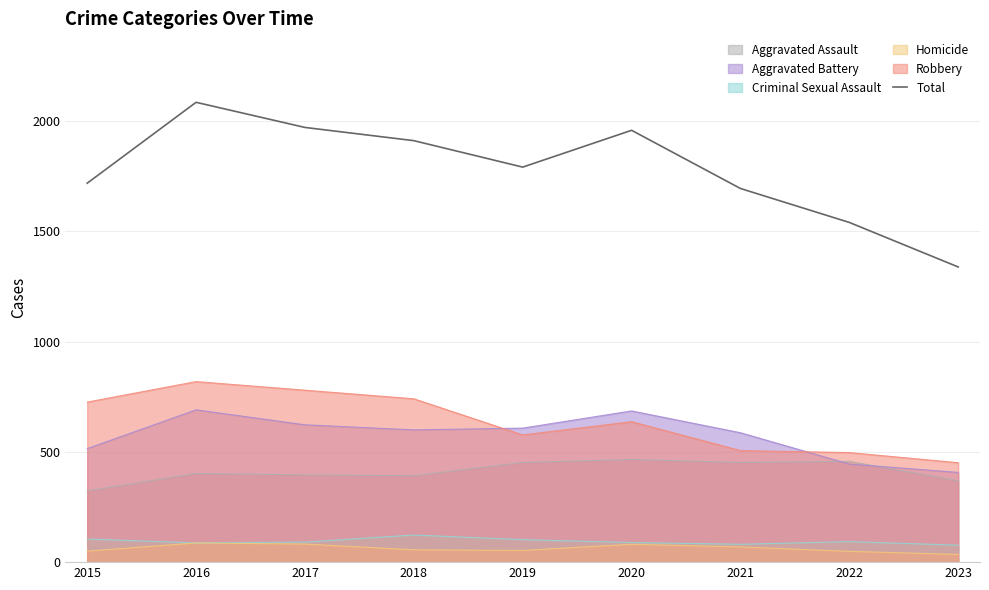

What is the greatest value displayed?

2086